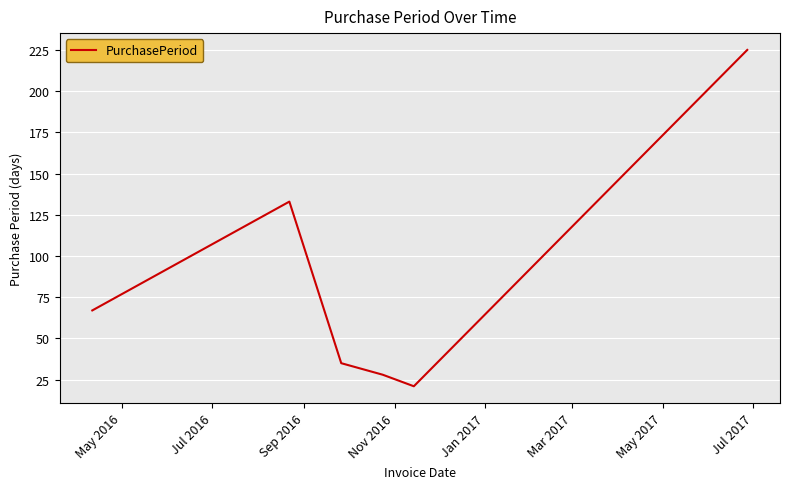

How many interior local valleys (lower than both neighbors) does the data have?

1